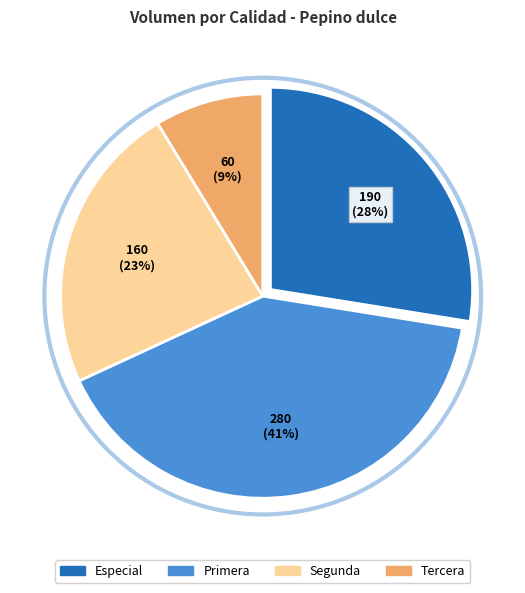

Is there a majority slice in this chart?

No